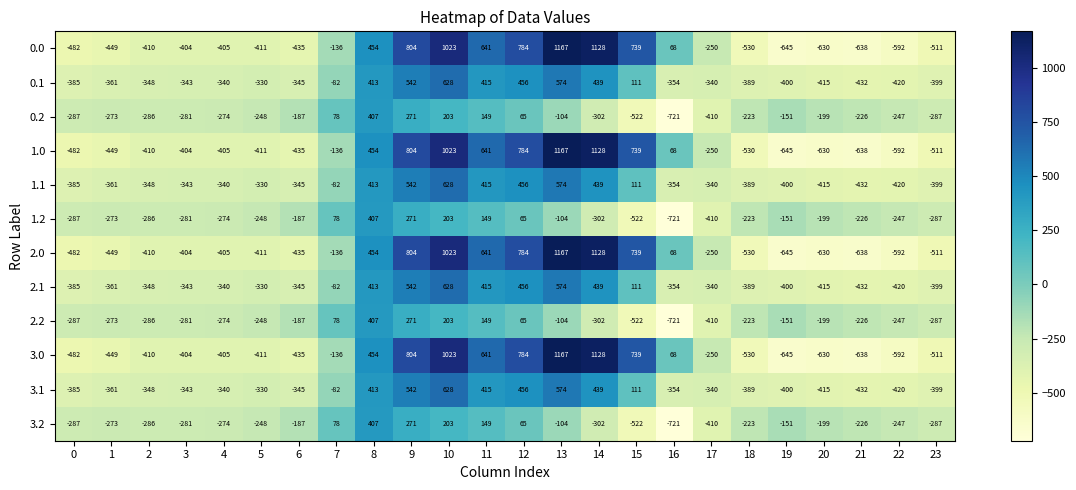

What is the difference between the maximum and minimum values in the 0.0 series?

1812